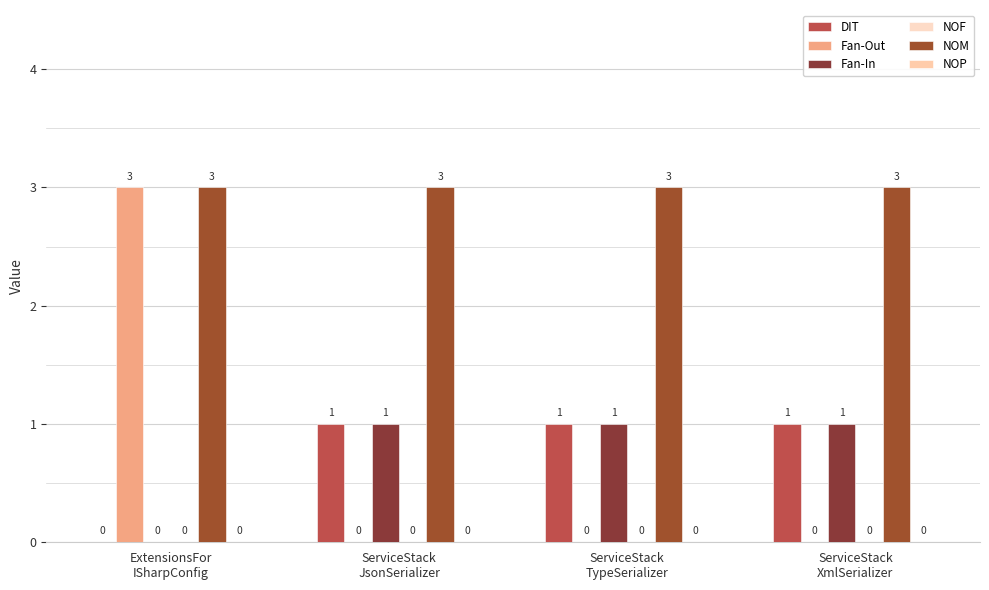

What is the value of the Fan-In bar at the 3rd from the left?

1